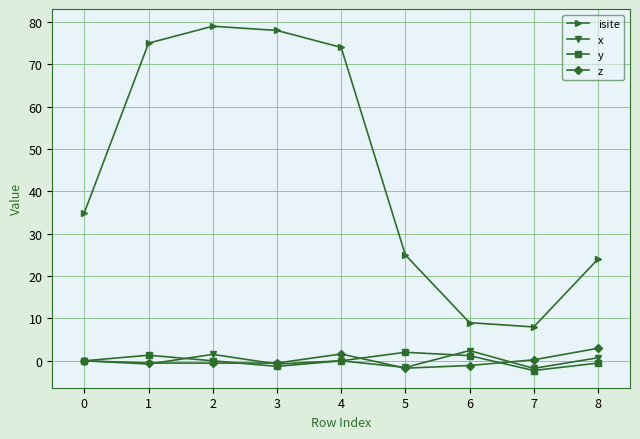

What value does the x series have at 7?

-1.8